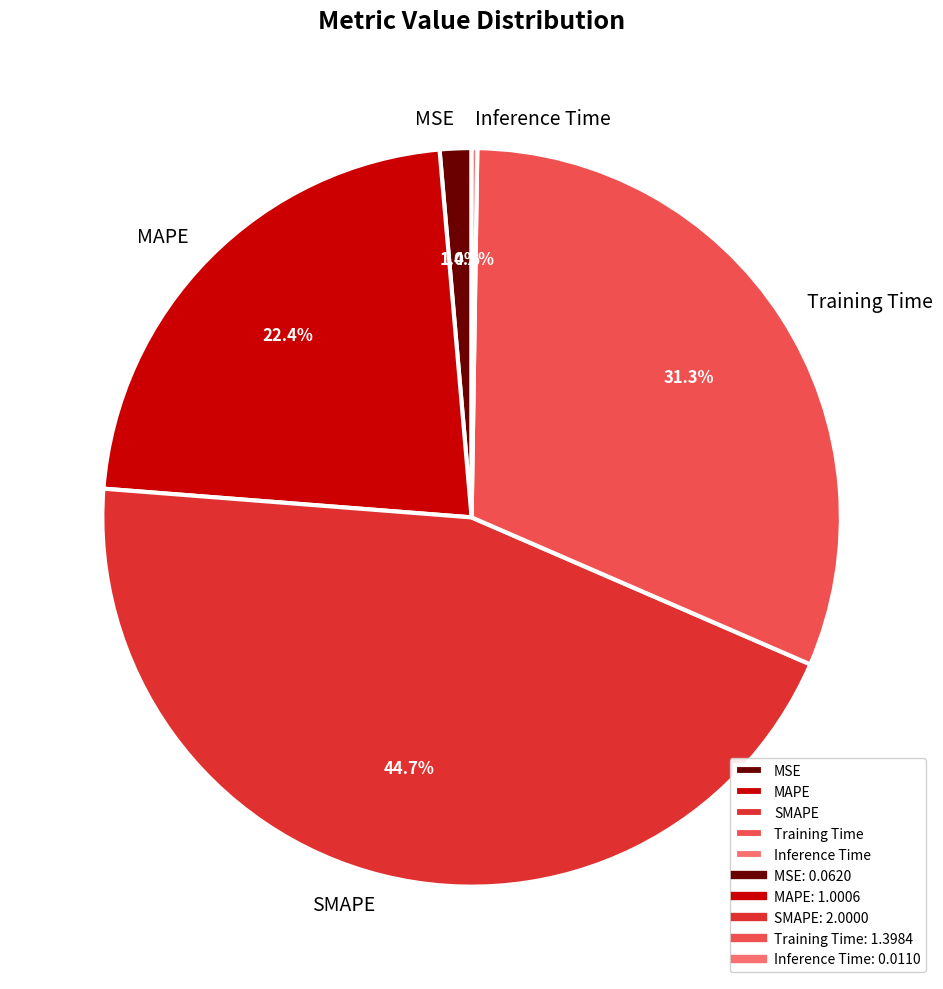

To the nearest percent, what portion does MAPE represent?

22%